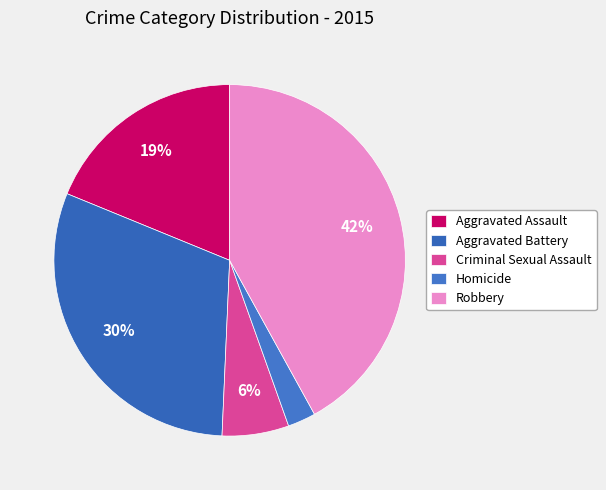

To the nearest percent, what is the combined percentage of Aggravated Battery and Robbery?

72%